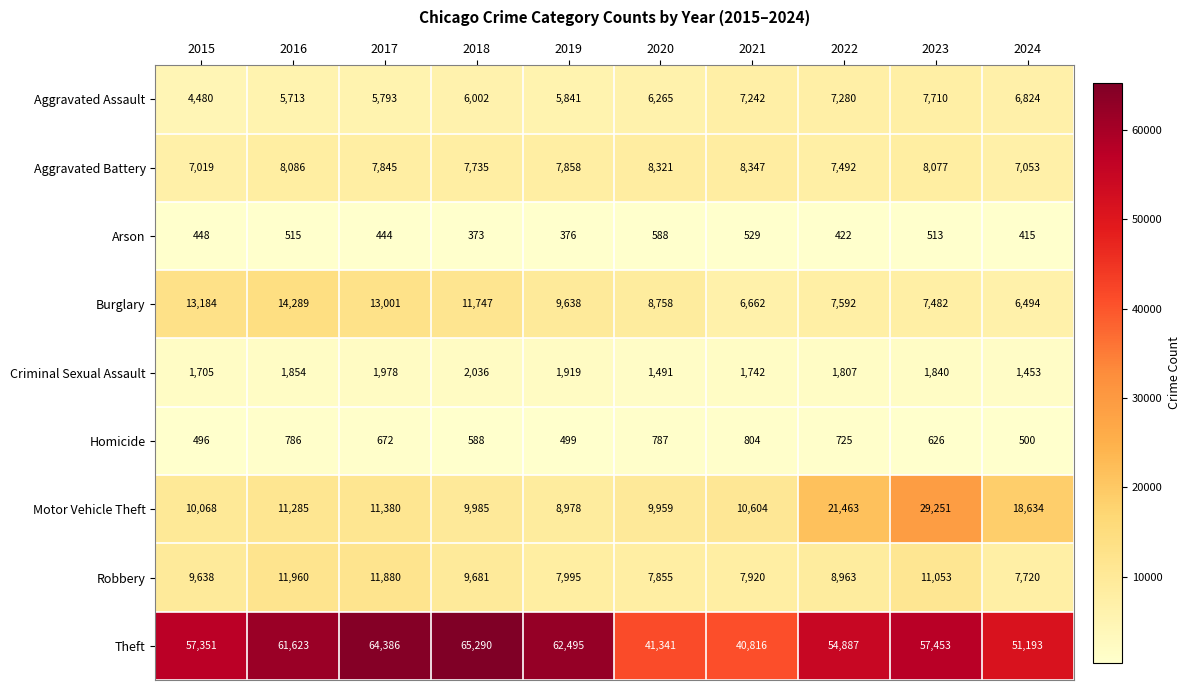

What is the difference between the highest and lowest values at 2016?

61108